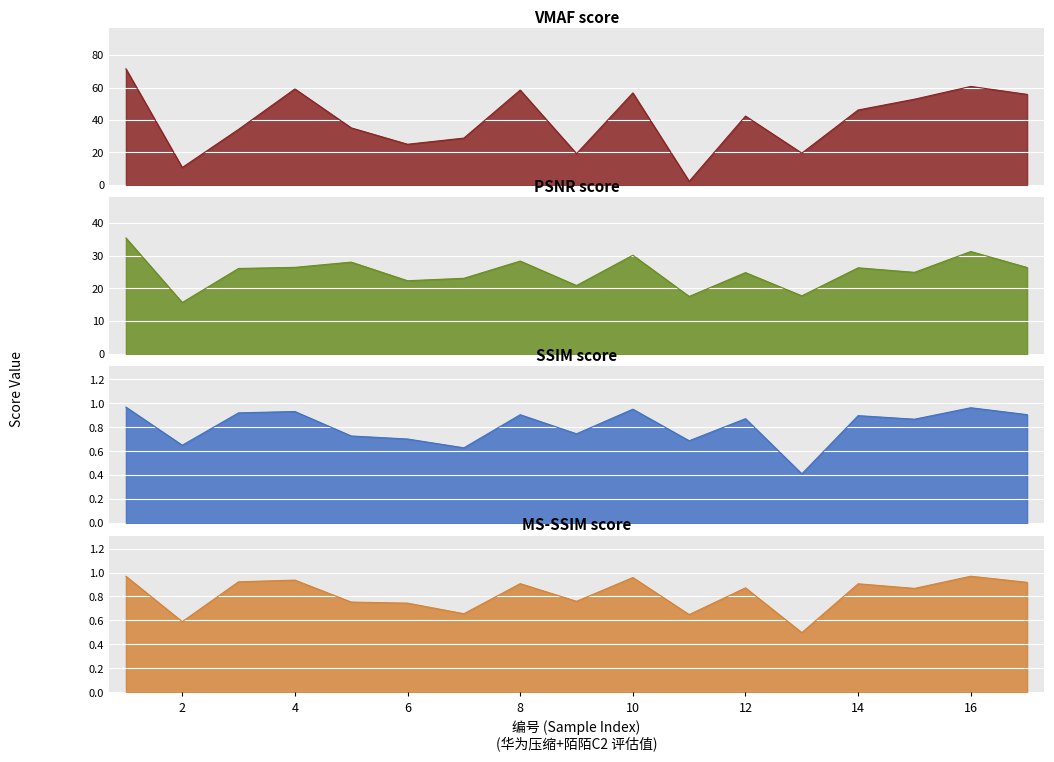

Which series changed the most between 2 and 4?

VMAF score